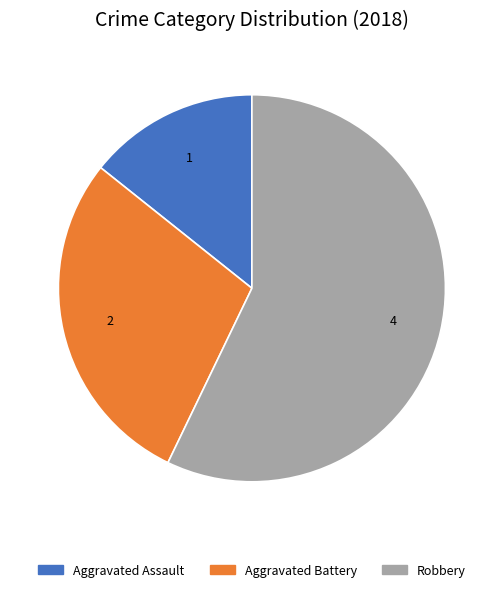

Rank the categories by value from highest to lowest.

Robbery, Aggravated Battery, Aggravated Assault